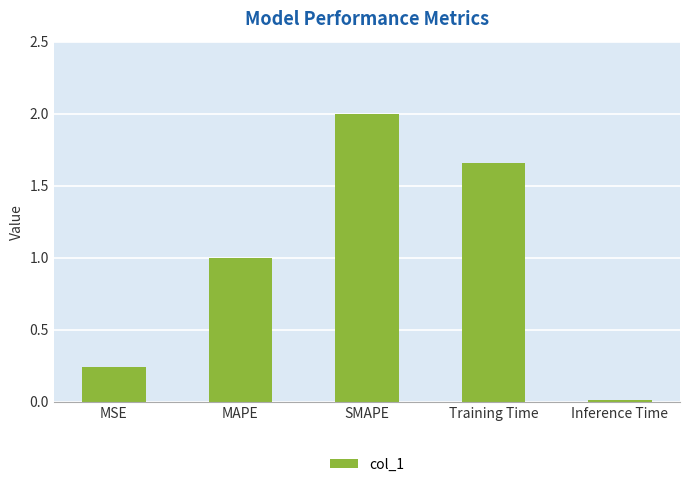

What position from the right is MSE?

5